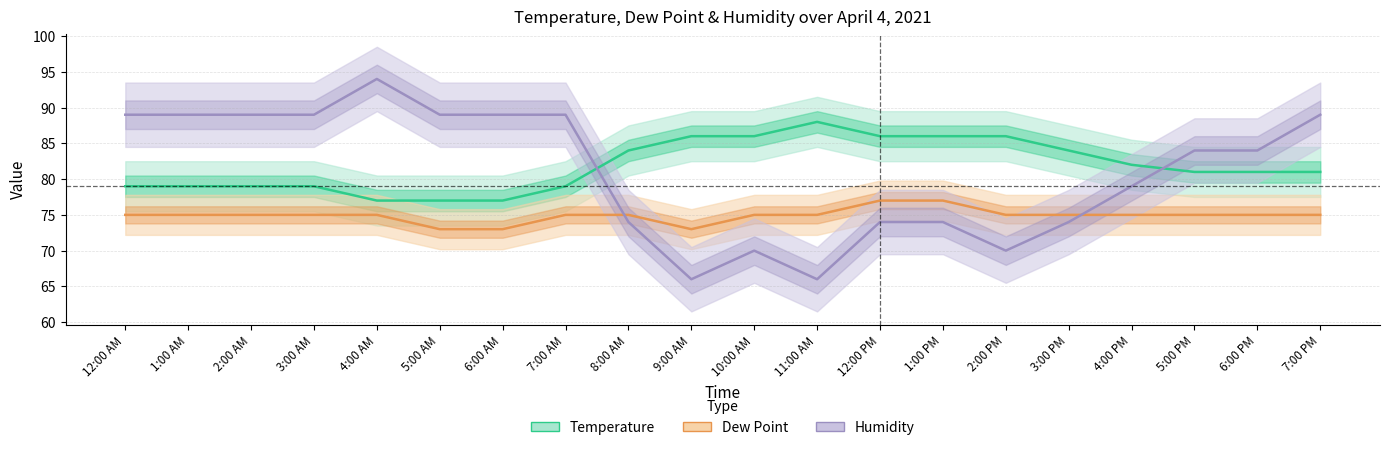

How many Humidity values are between 74 and 89?

15